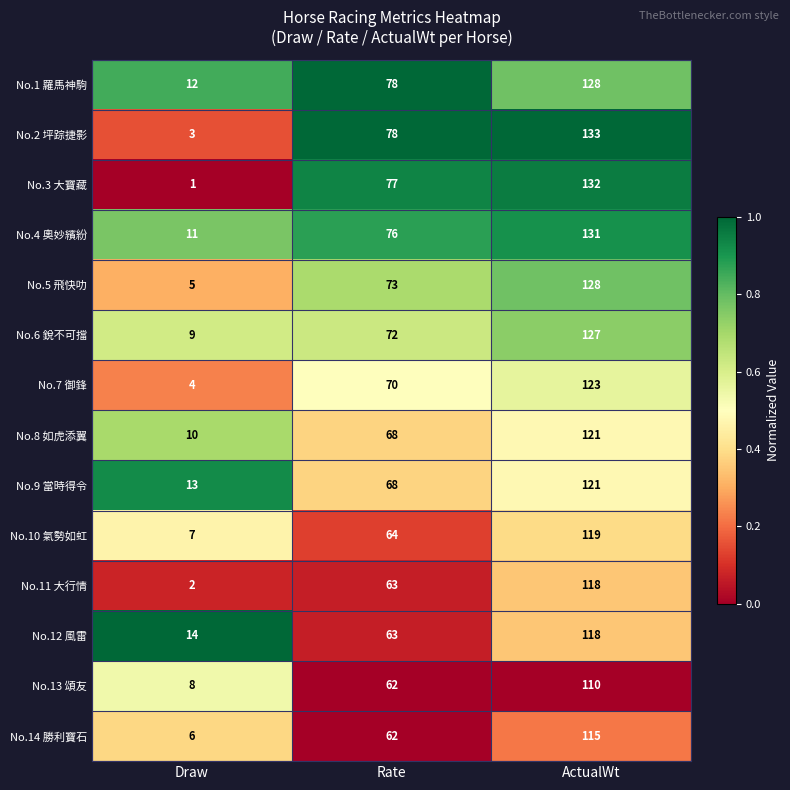

Rank the series at Draw from lowest to highest value.

No.3 大寶藏, No.11 大行情, No.2 坪踪捷影, No.7 御鋒, No.5 飛快叻, No.14 勝利寶石, No.10 氣勢如虹, No.13 頌友, No.6 銳不可擋, No.8 如虎添翼, No.4 奧妙繽紛, No.1 羅馬神駒, No.9 當時得令, No.12 風雷